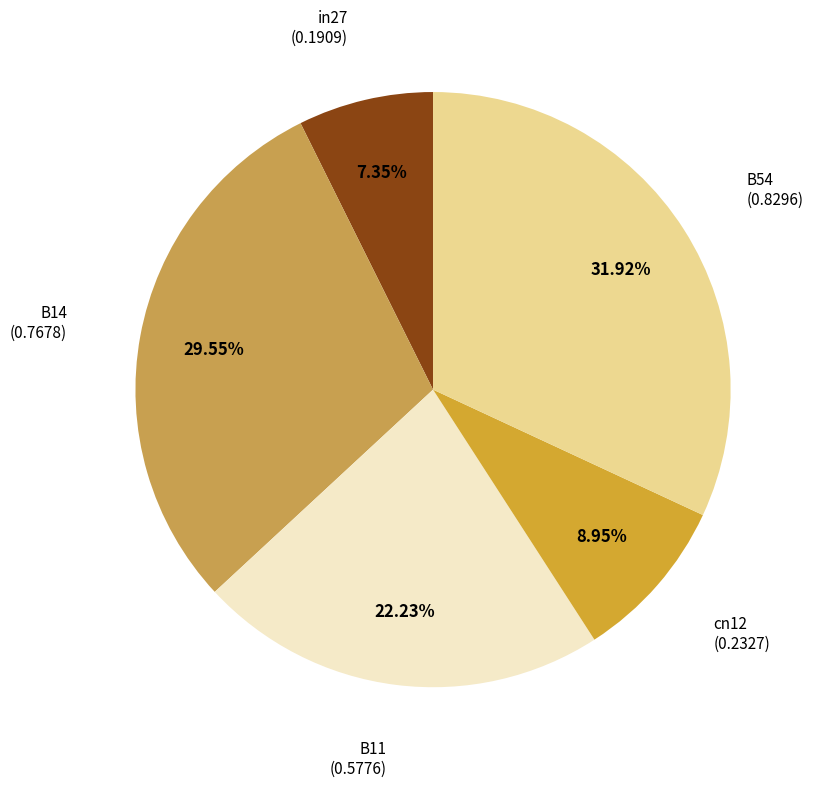

To the nearest percent, what percentage of the pie is in27?

7%